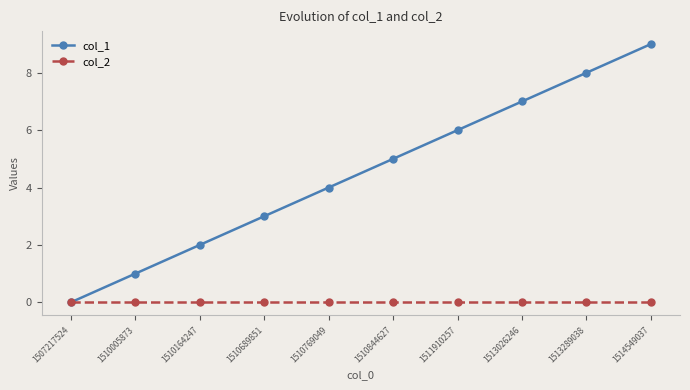

Which series has the largest range (max minus min)?

col_1